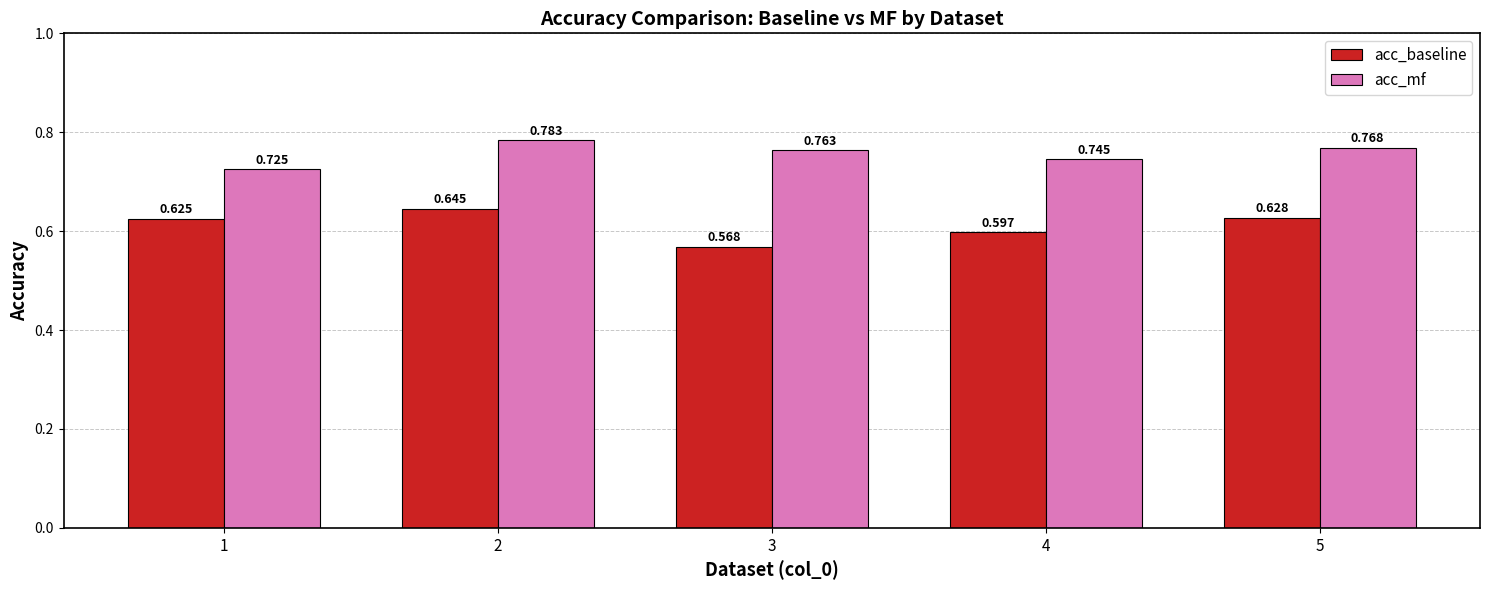

Is the value of acc_baseline at 1 greater than the value of acc_mf at 3?

No